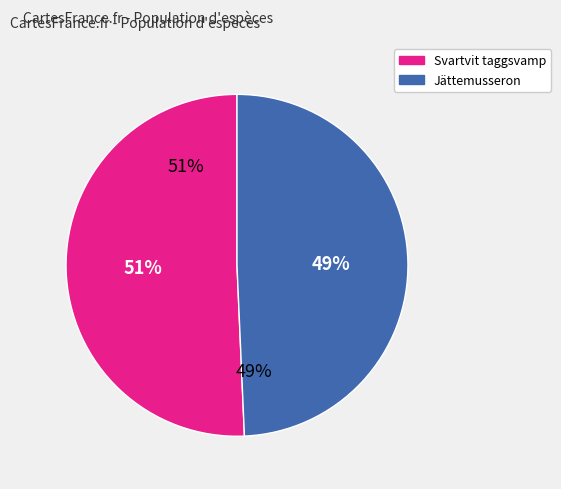

How many segments does this pie chart have?

2